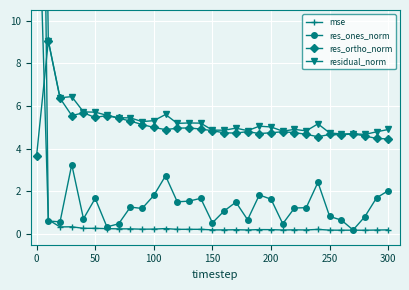

What are all the series names shown in the legend?

mse, res_ones_norm, res_ortho_norm, residual_norm